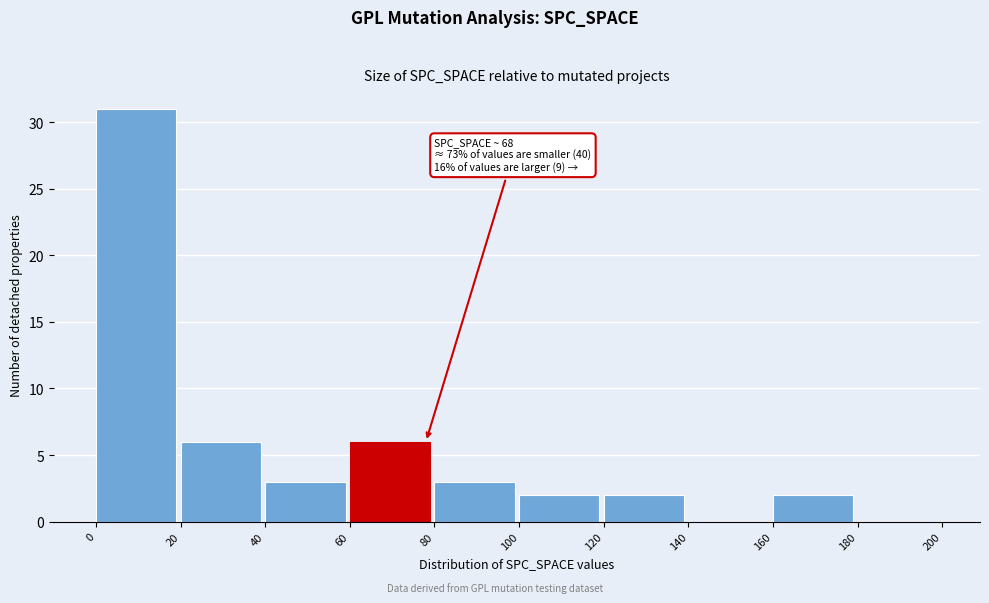

Which range on the x-axis has the tallest bar?

0 to 20